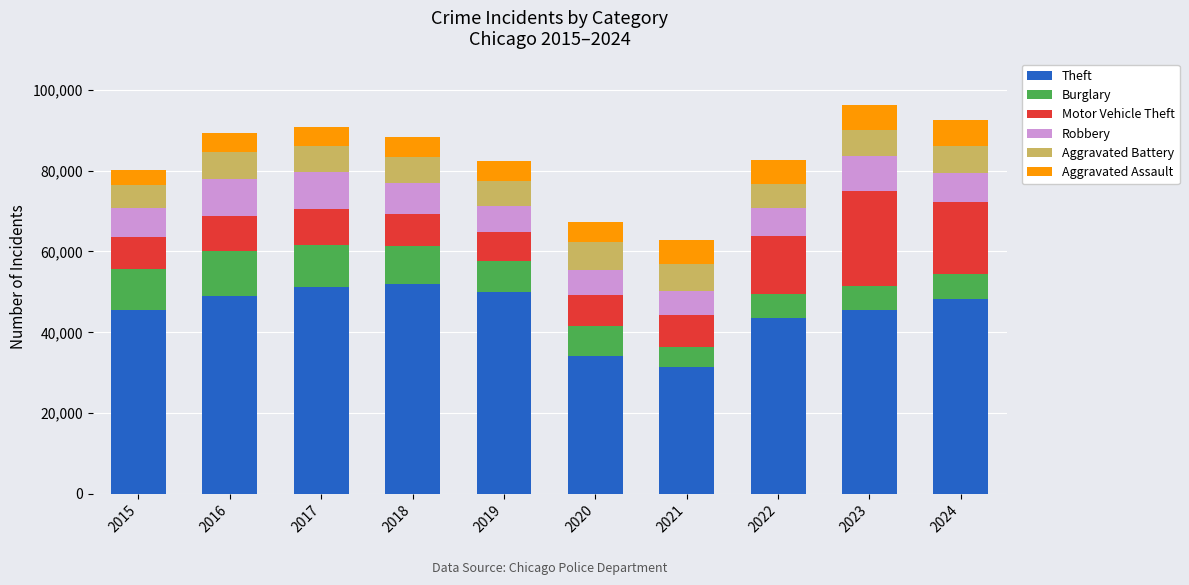

What is the total value across all series at 2016?

89280